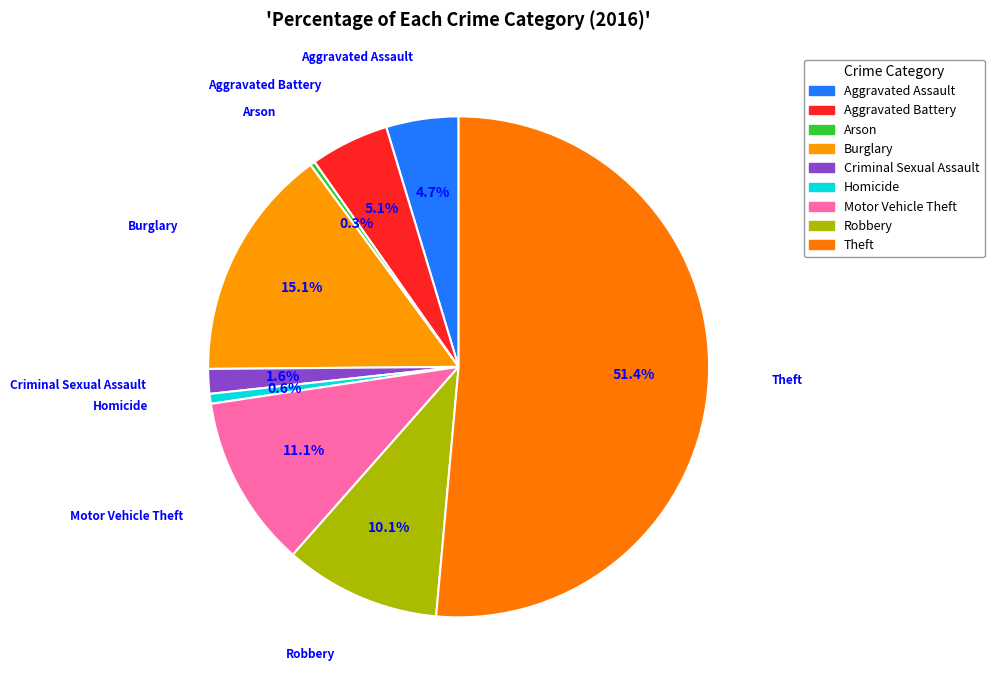

How many segments does this pie chart have?

9